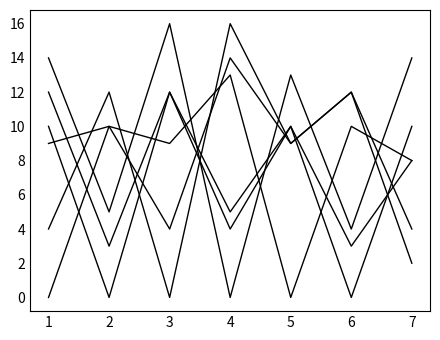

Reading right to left, transcribe all the data shown in this chart.

Location 1: 2	12	9	14	4	10	0
Location 2: 8	3	10	5	12	0	10
Location 3: 4	12	9	16	0	12	4
Location 4: 14	4	13	0	16	5	14
Location 5: 8	10	0	13	9	10	9
Location 6: 10	0	10	4	12	3	12